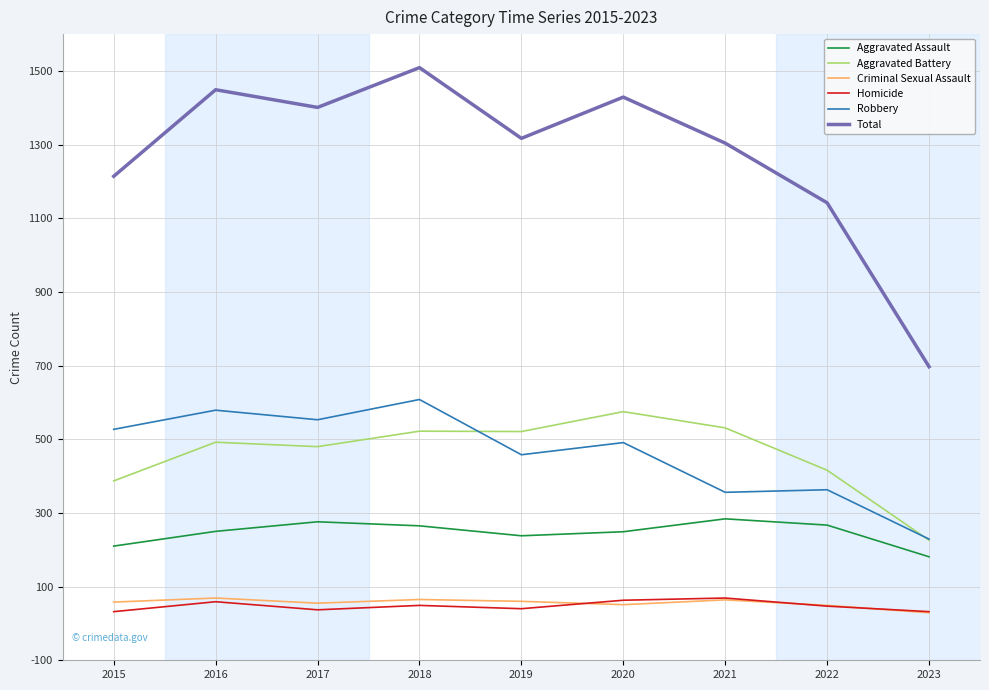

Which label corresponds to the largest value in the chart?

2018